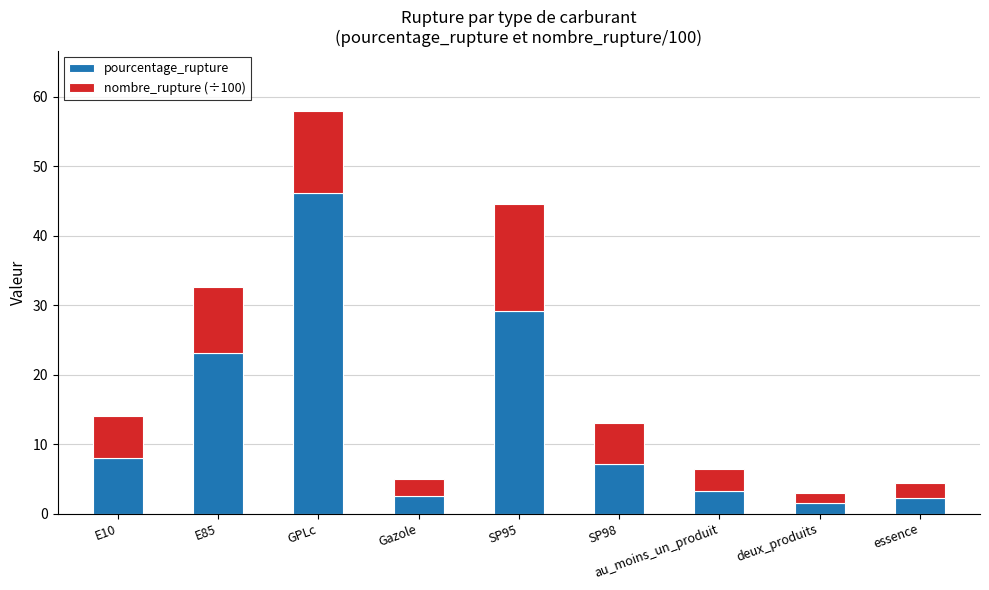

What is the difference between the maximum and minimum values in the pourcentage_rupture series?

44.7